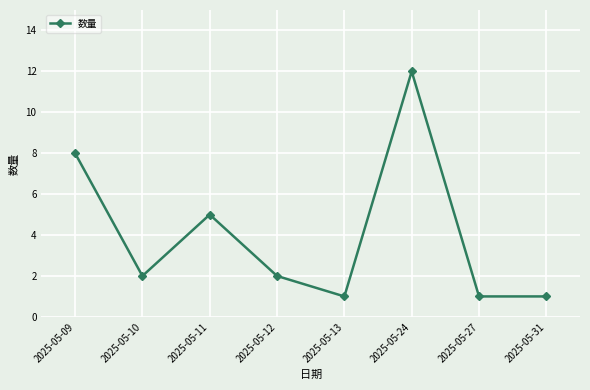

The chart shows a value of 12 at 2025-05-09. True or false?

False